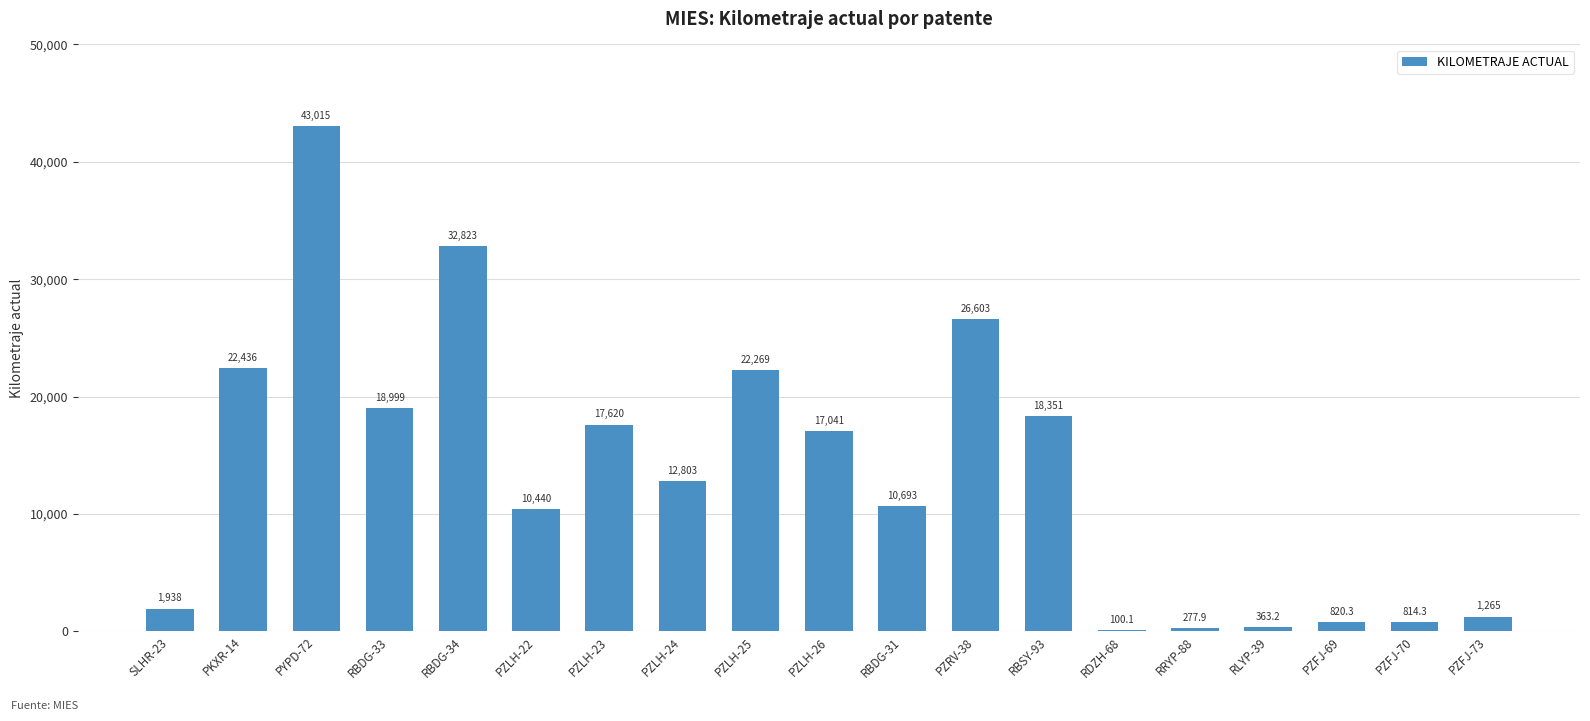

True or false: the data shows 17620.0 at PZLH-23.

True